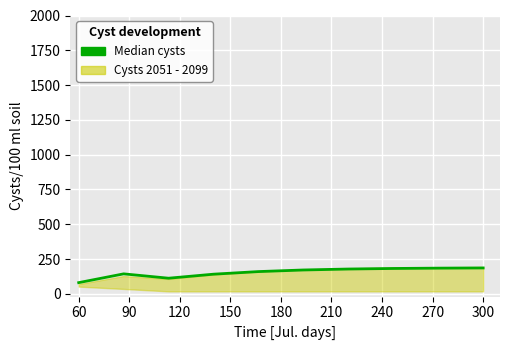

How many values exceed 171?

5